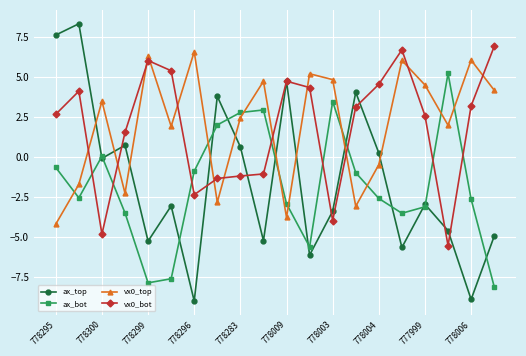

True or false: ax_bot and vx0_top cross at least once.

True